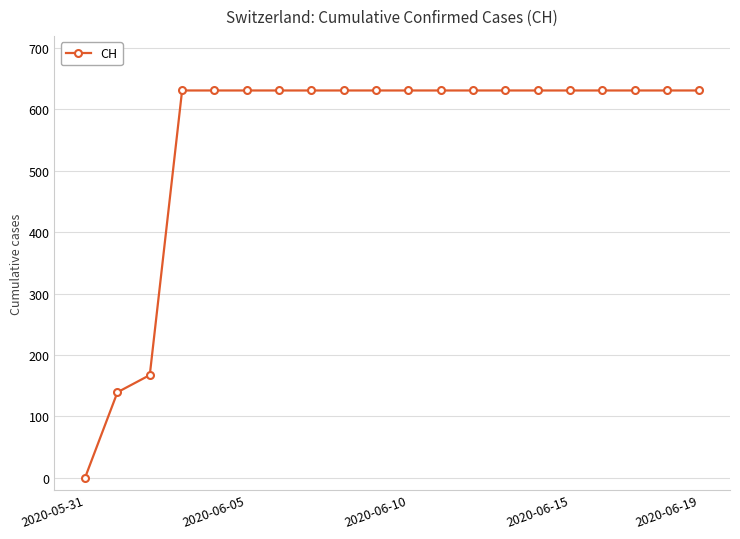

What is the maximum value shown in the chart?

631